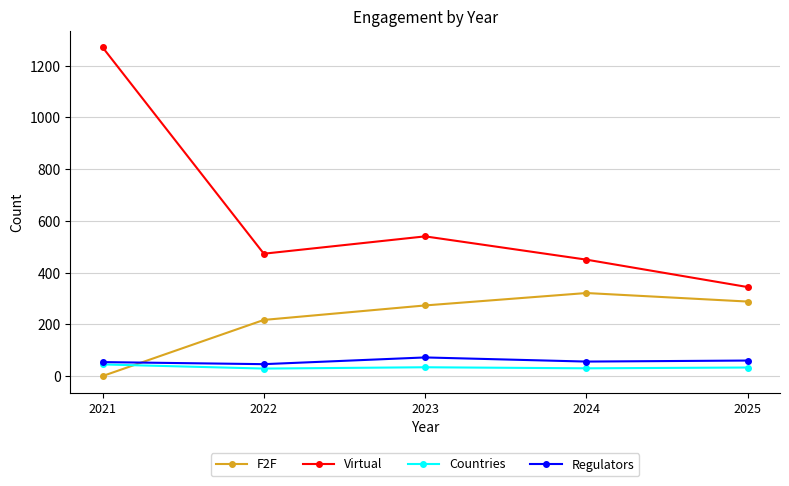

Does the chart display data point markers on the line(s)?

Yes